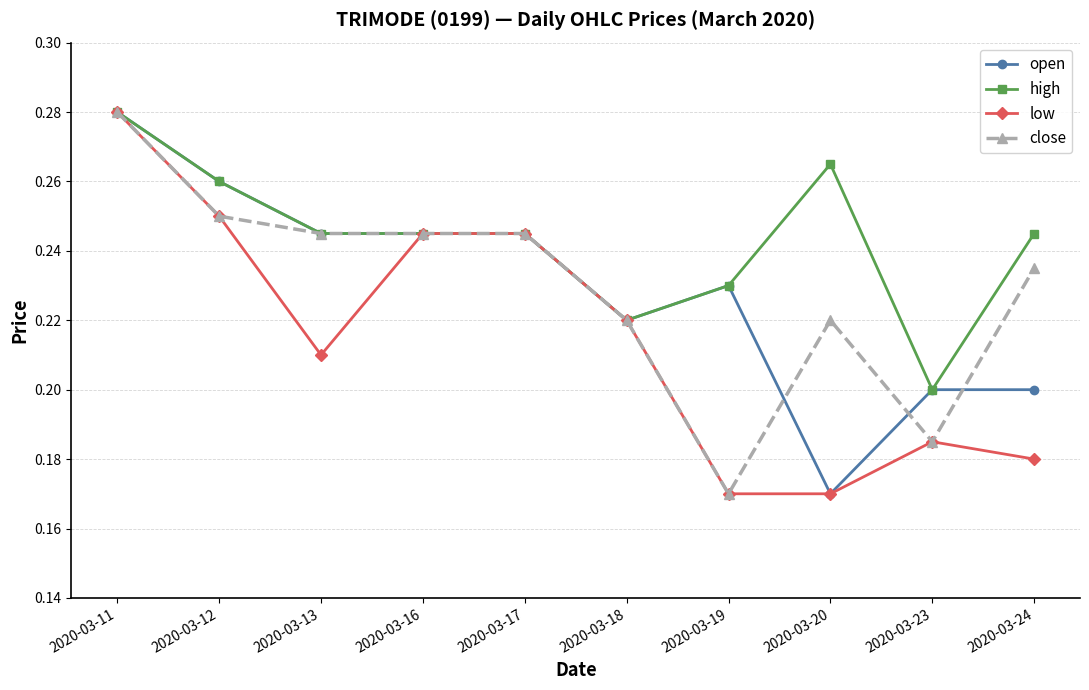

Which category has the highest value in the close series?

2020-03-11